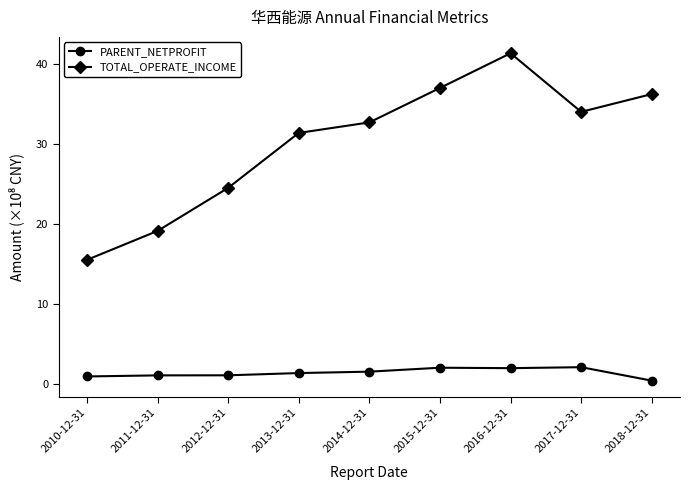

At how many categories does at least one series exceed 28?

6